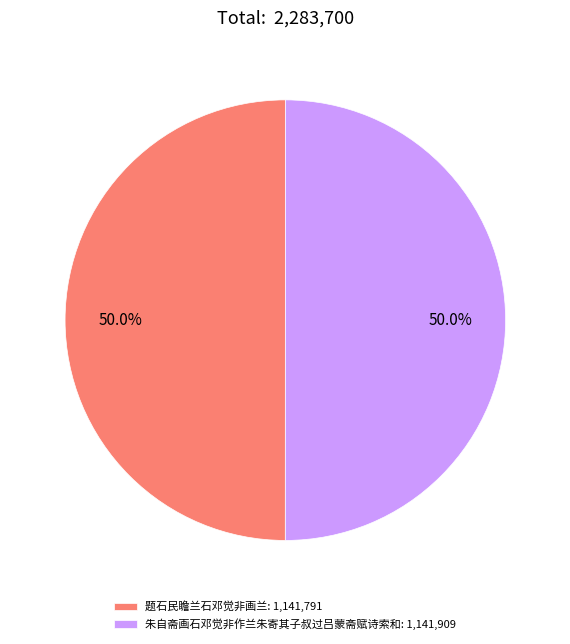

Approximately how many times larger is the value at 题石民瞻兰石邓觉非画兰: 1,141,791 compared to 朱自斋画石邓觉非作兰朱寄其子叔过吕蒙斋赋诗索和: 1,141,909?

1.0